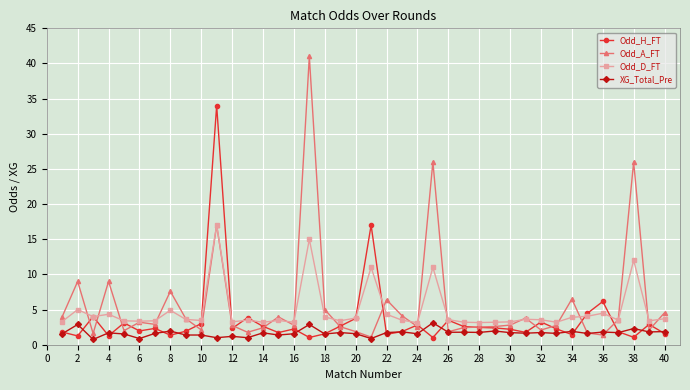

How many distinct data groups are displayed?

4